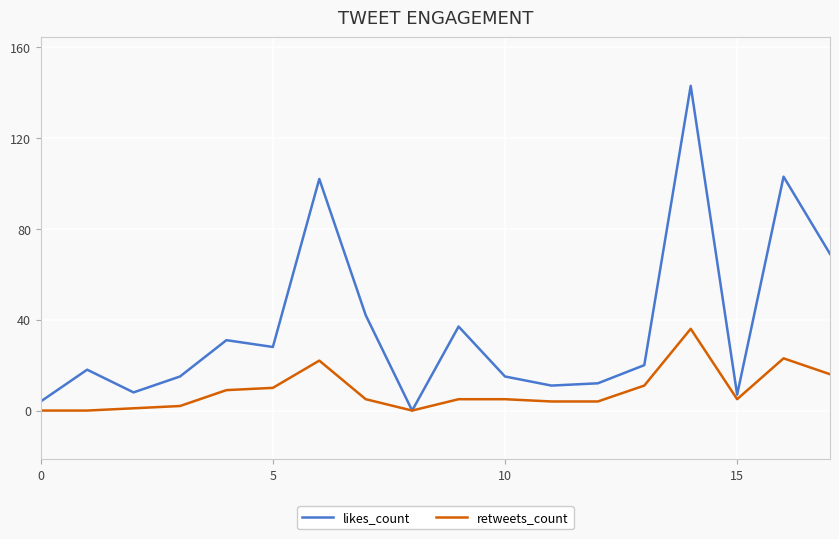

Which series has the widest spread of values?

likes_count